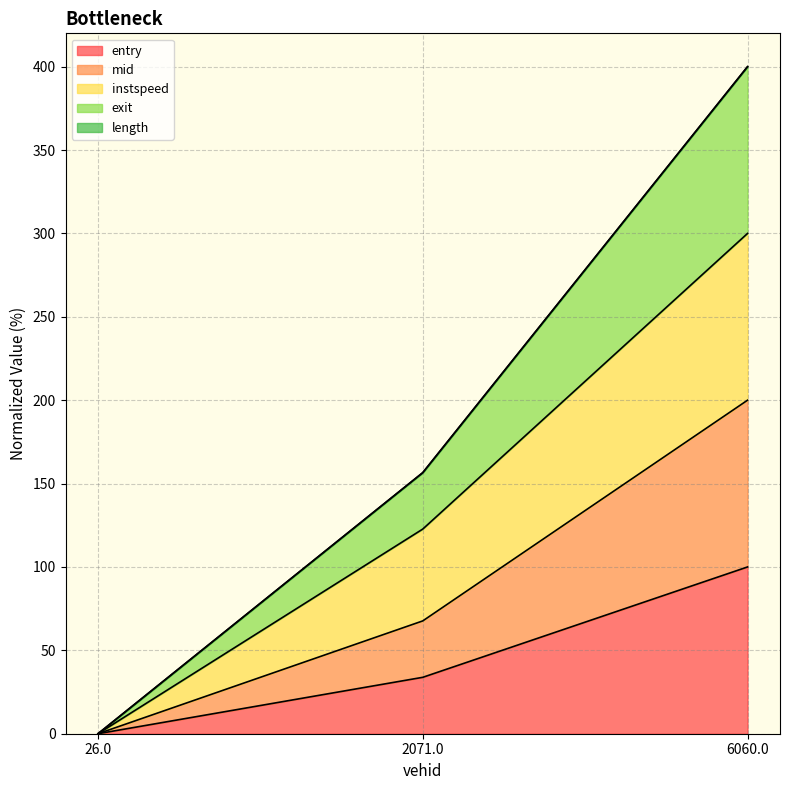

Does the chart display data point markers on the line(s)?

No